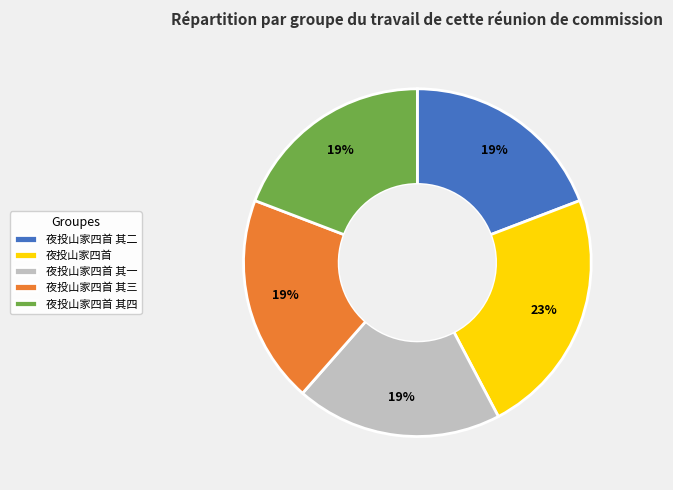

To the nearest percent, what percentage of the pie is 夜投山家四首?

23%